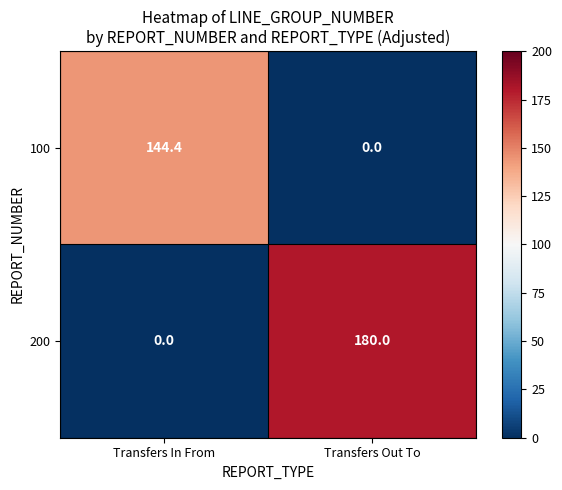

List the series in order of their peak value, highest first.

200, 100